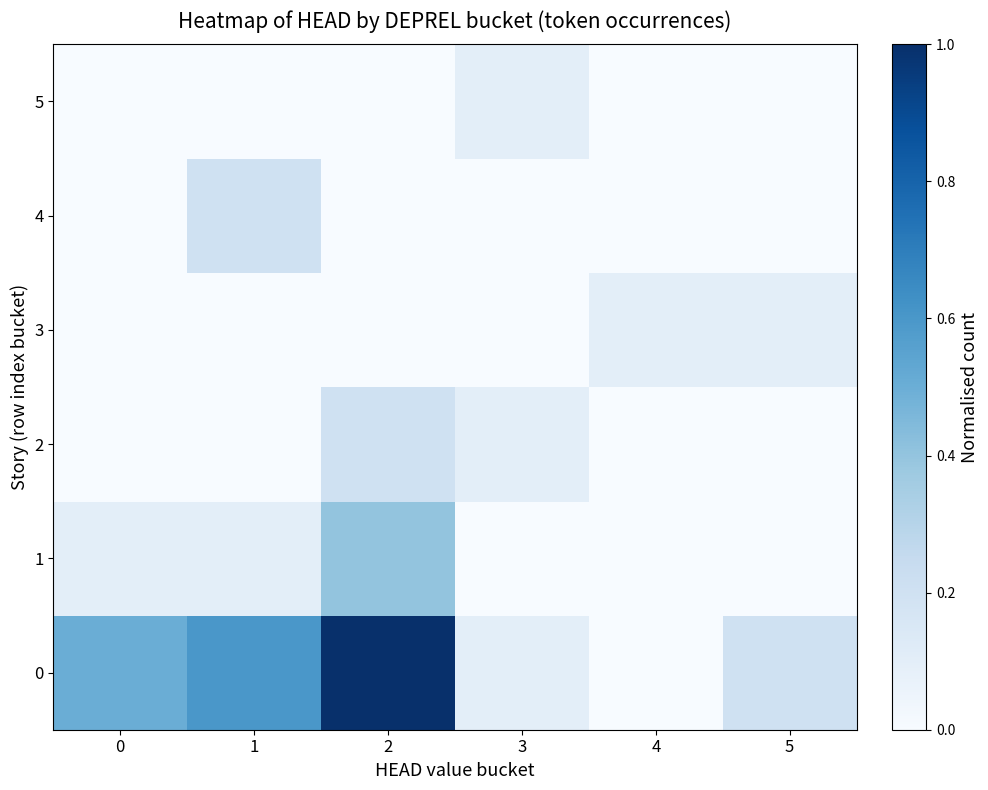

What is the total value across all series at 3?

0.3